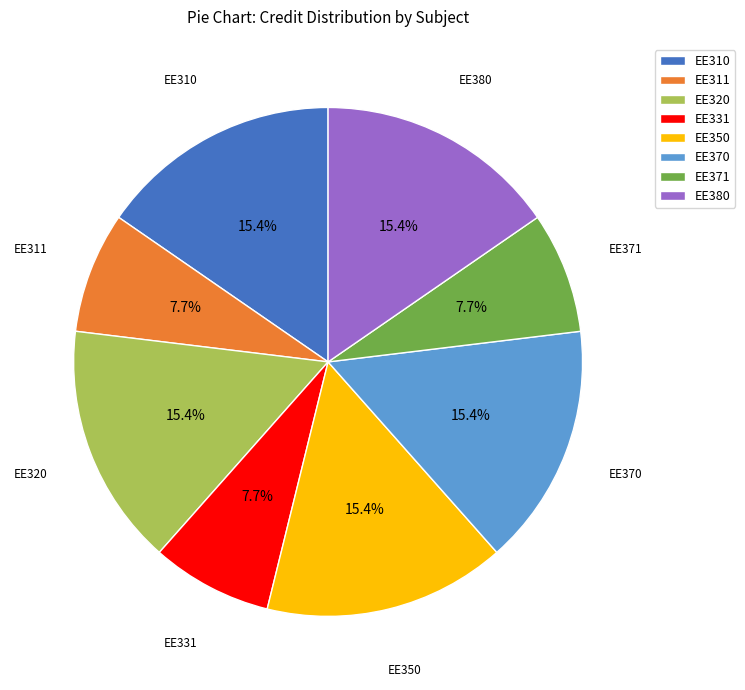

What portion of the pie excludes EE380?

84.6%